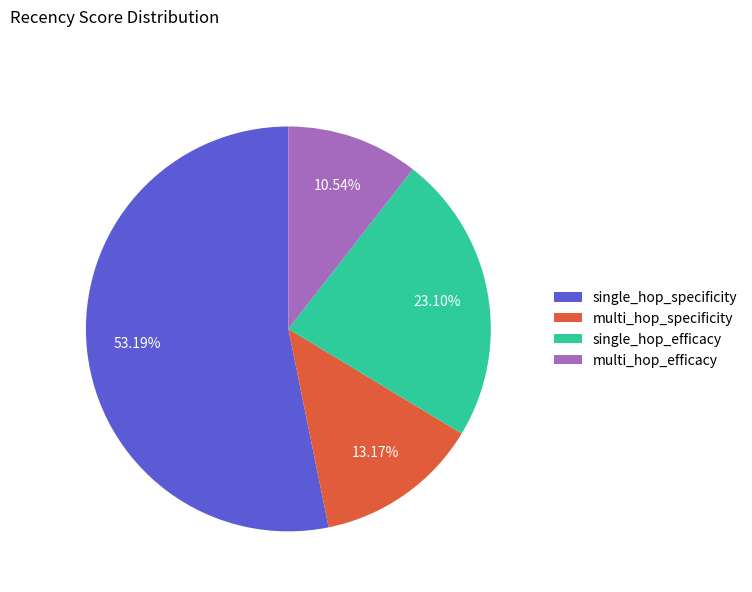

What is the ratio of the value at multi_hop_efficacy to the value at single_hop_efficacy?

0.5